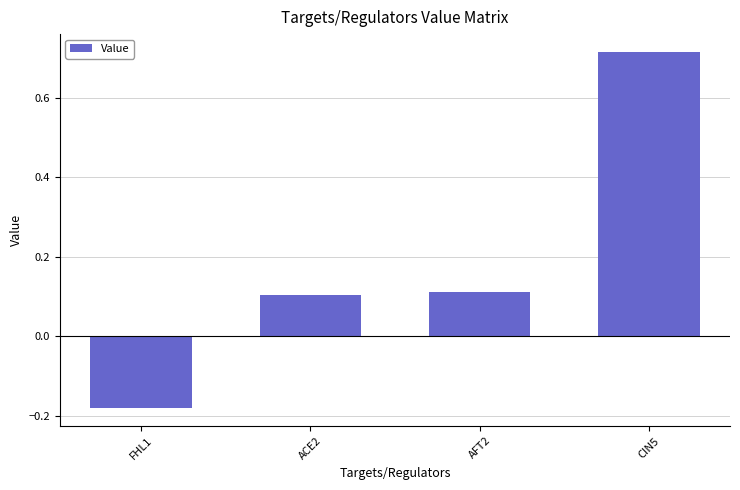

Which label corresponds to the smallest value in the chart?

FHL1